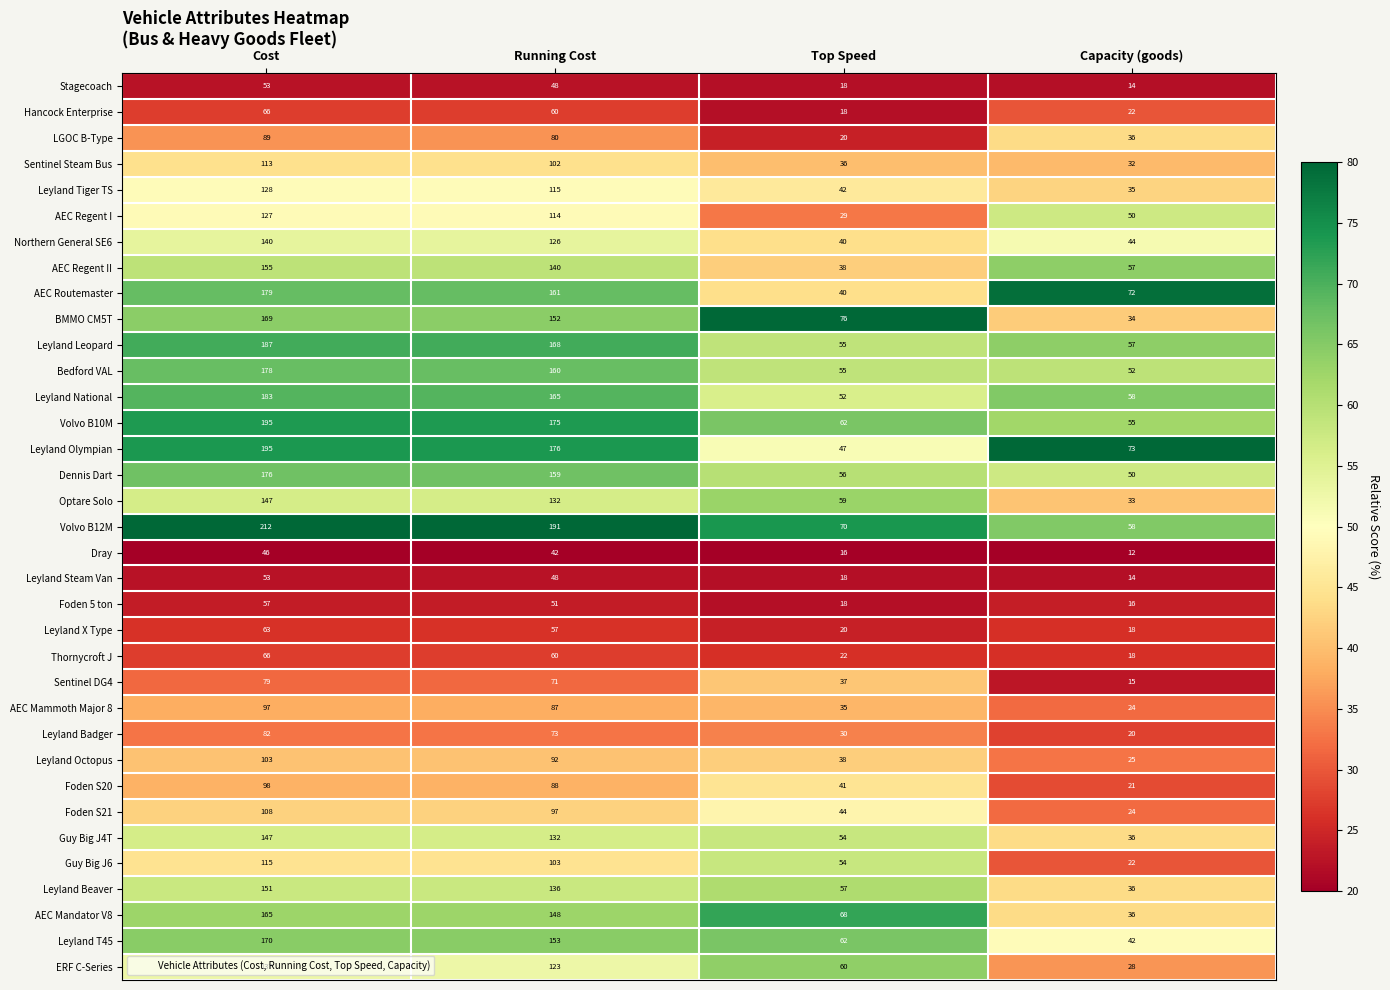

How many categories are shown in the chart?

4